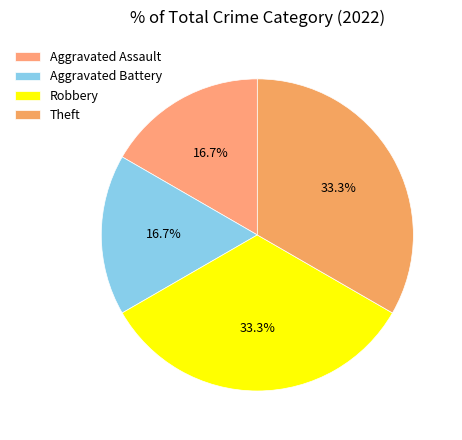

Which slice is the smallest?

Aggravated Assault